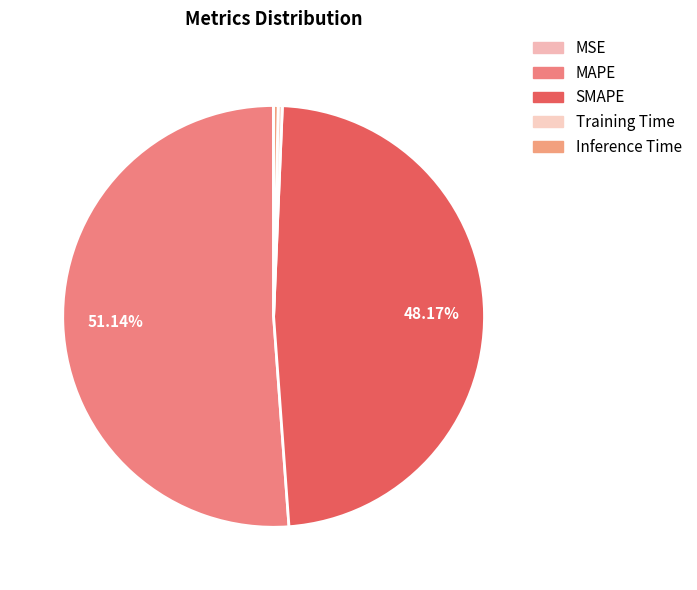

Is there a majority slice in this chart?

Yes